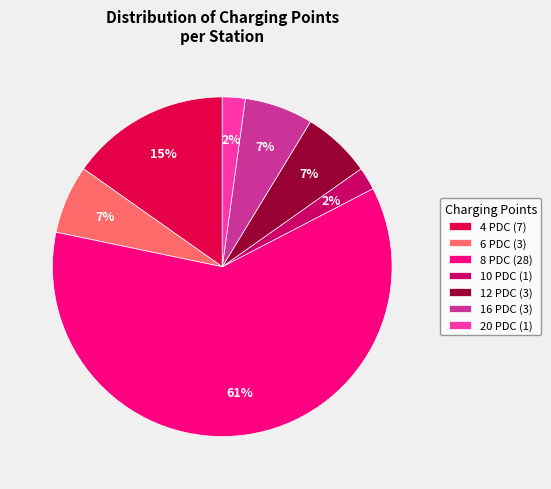

What percentage is the 16 PDC slice, to the nearest percent?

7%